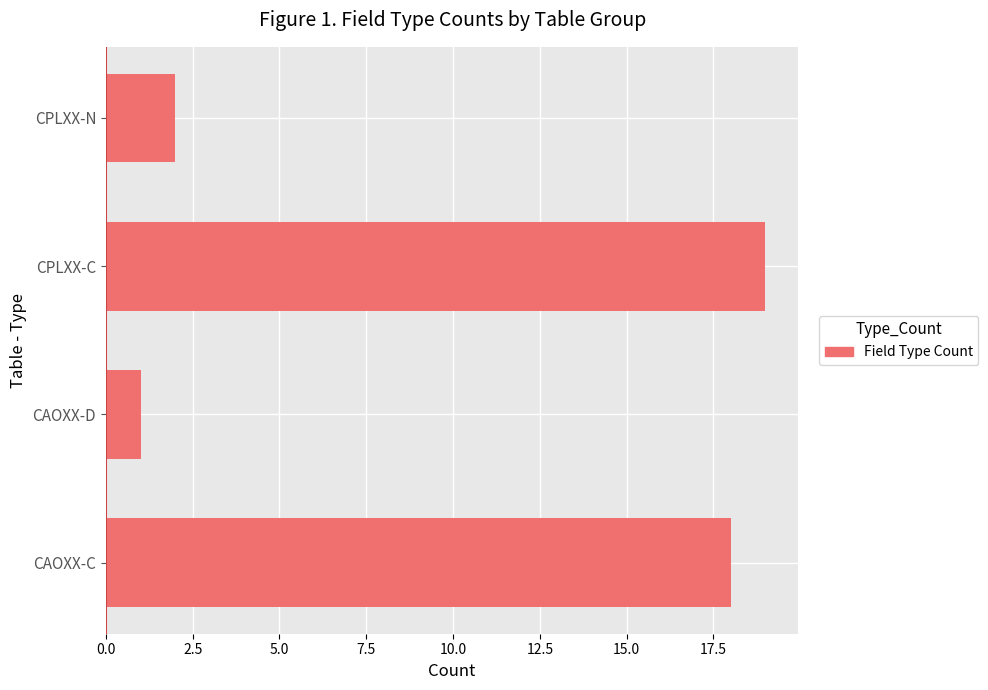

What is the maximum value shown in the chart?

19